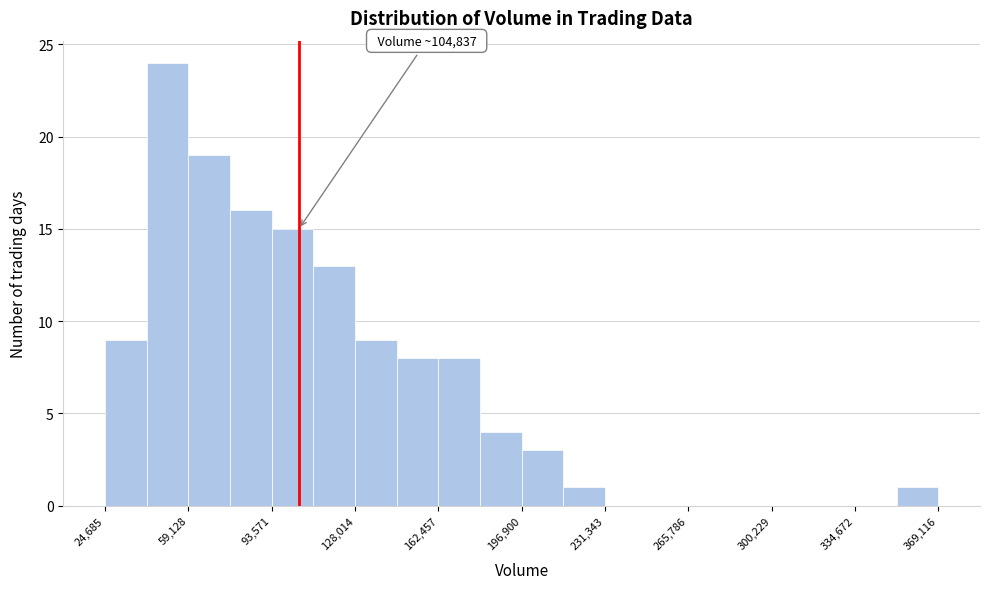

Read against the x-axis, roughly where is the centre of the tallest bar?

50000